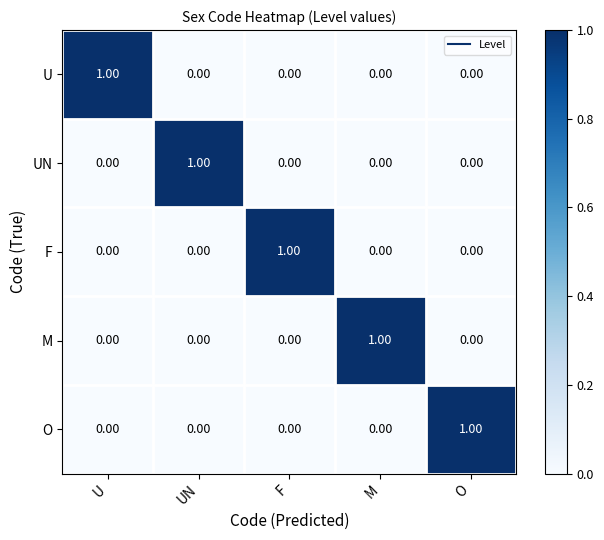

At how many categories does at least one series exceed 0?

5